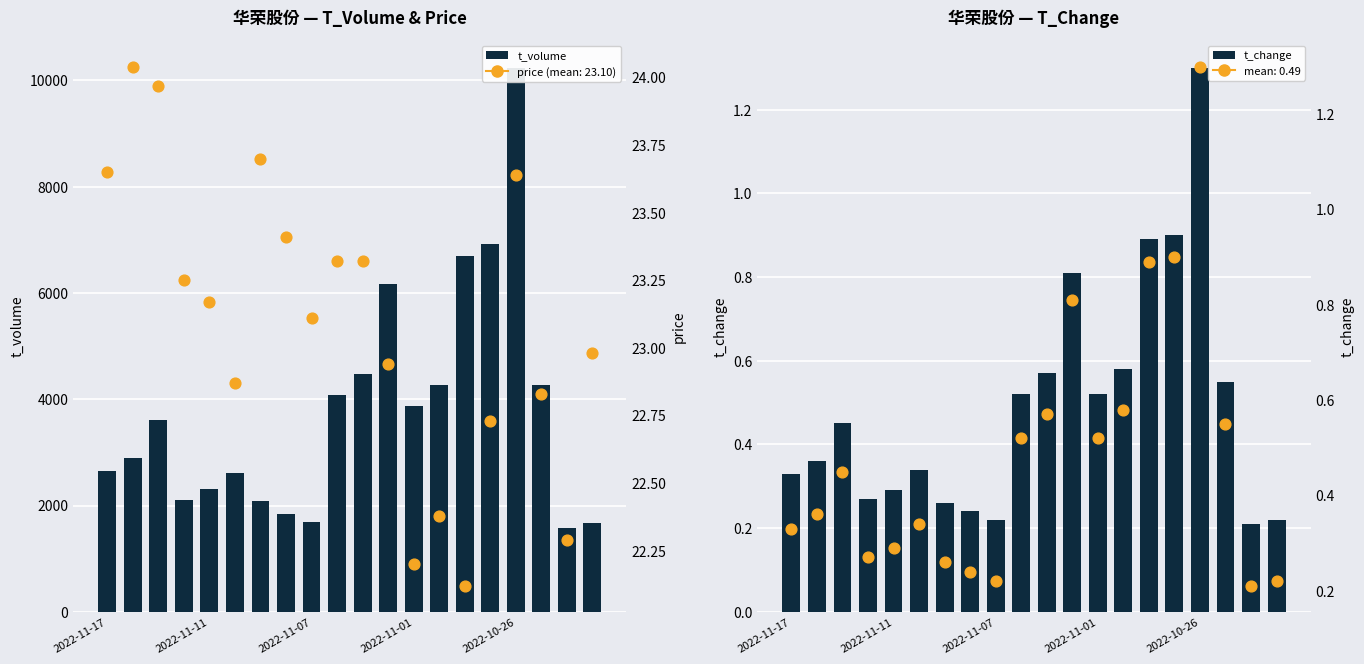

Which series has the largest total across all categories?

t_volume